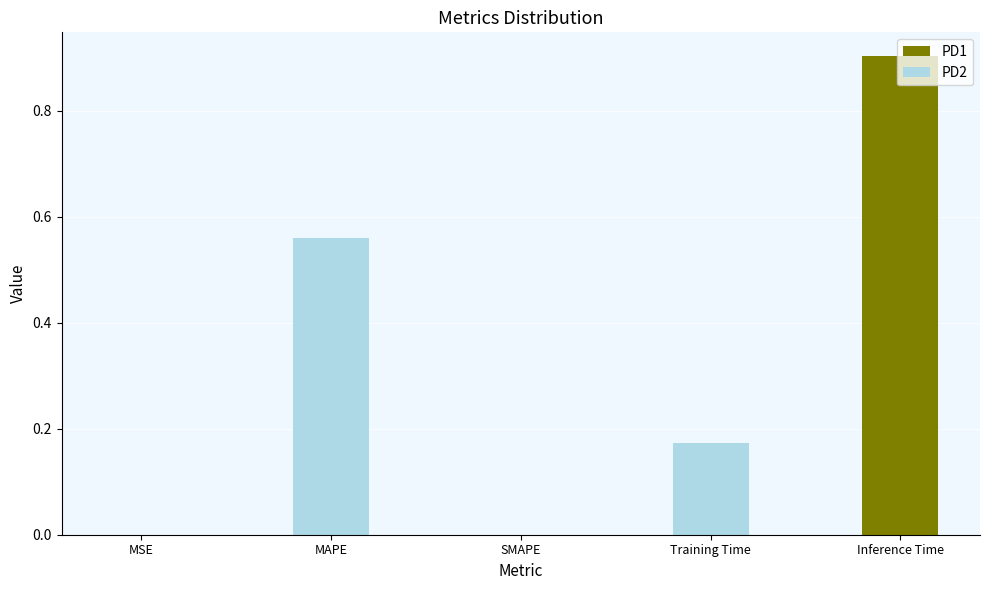

List the labels in order of value, largest first.

Inference Time, MAPE, Training Time, MSE, SMAPE